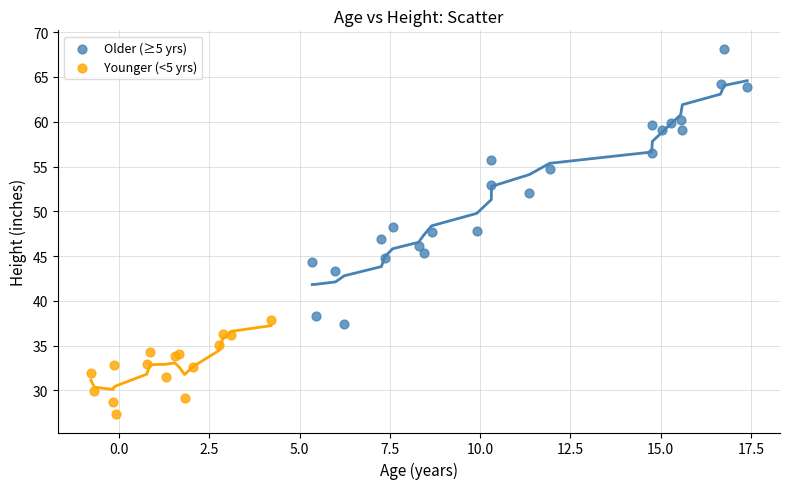

Which series contains the highest Y value?

Older (≥5 yrs)